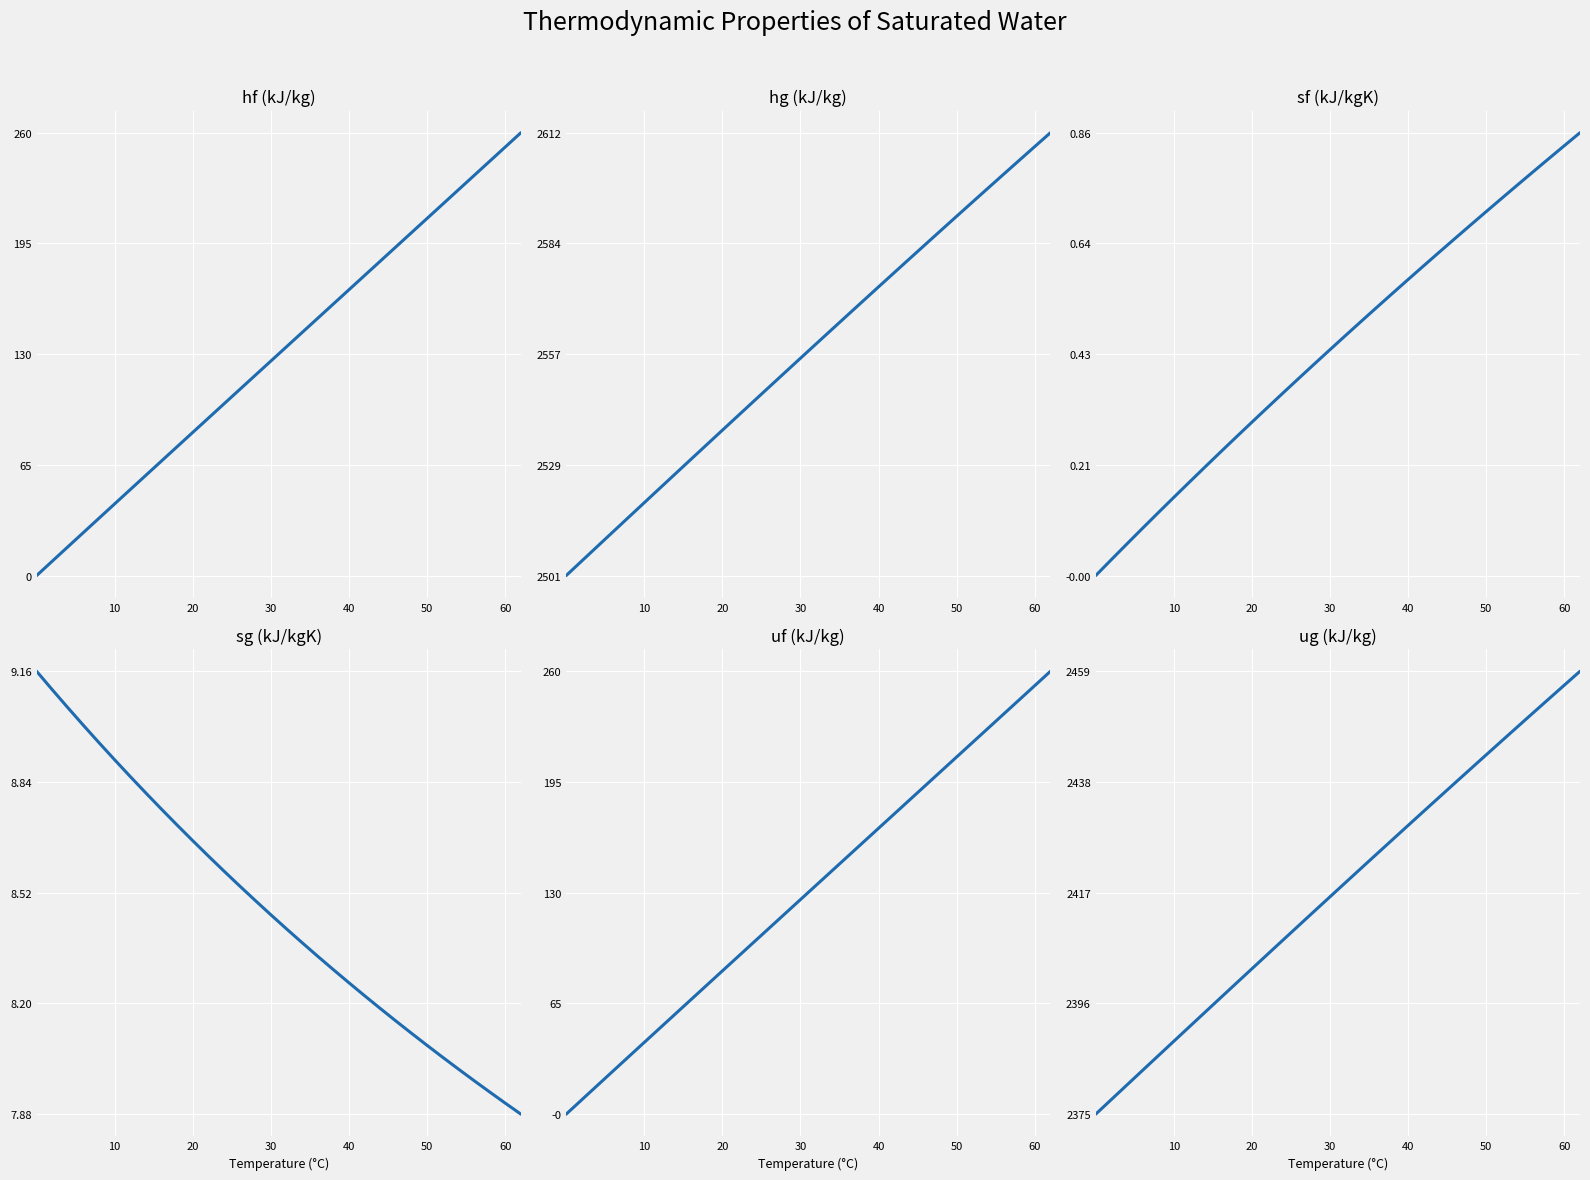

What is the maximum value shown in the chart?

2612.3